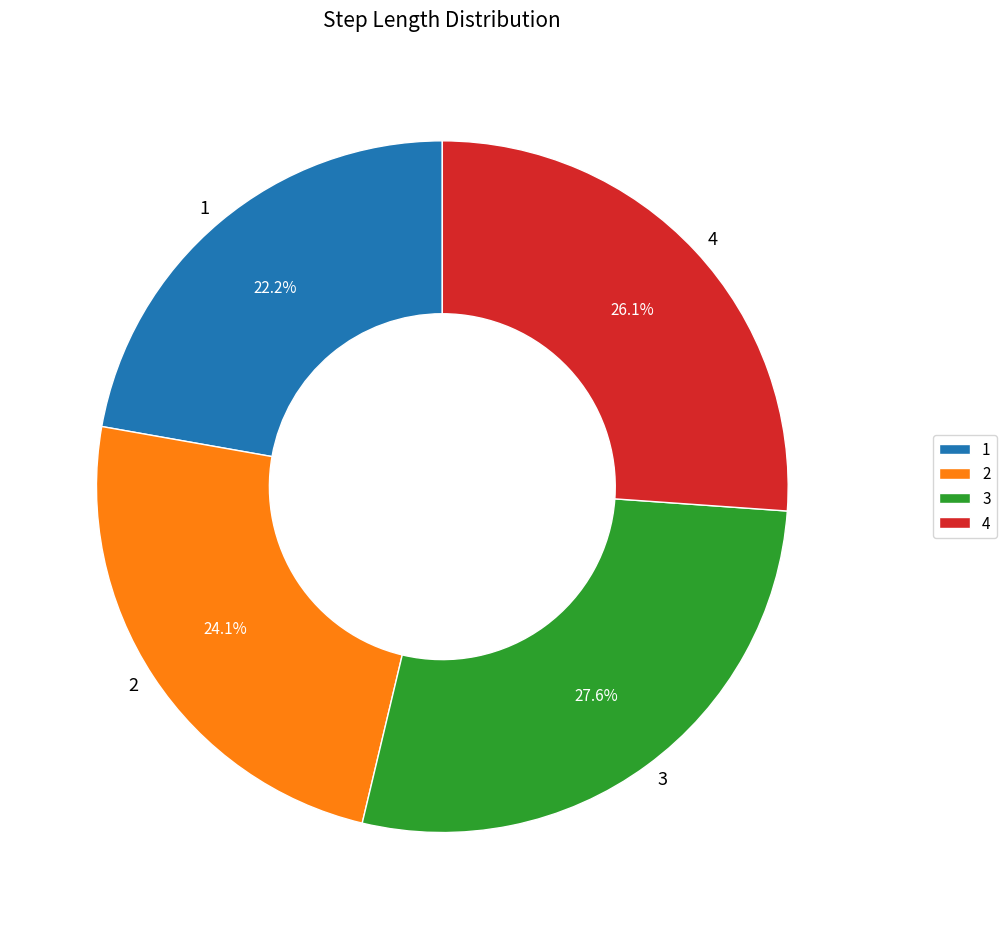

To the nearest percent, what is the combined percentage of 2 and 3?

52%